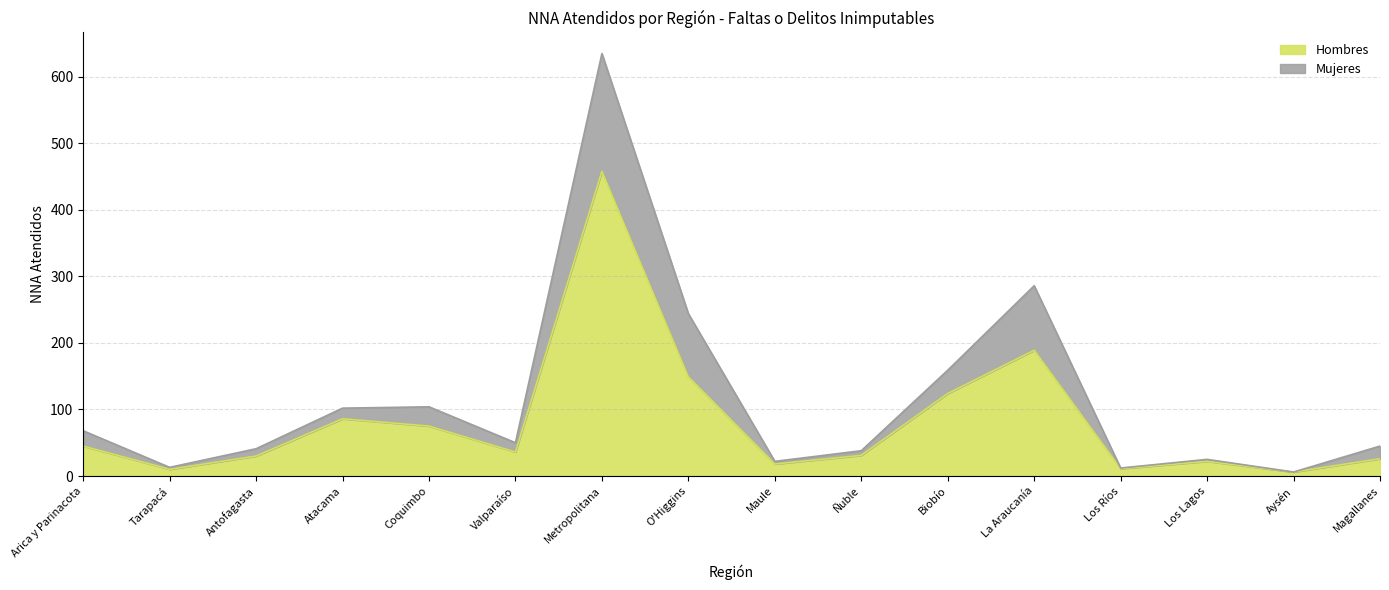

True or false: Mujeres and Hombres cross at least once.

False